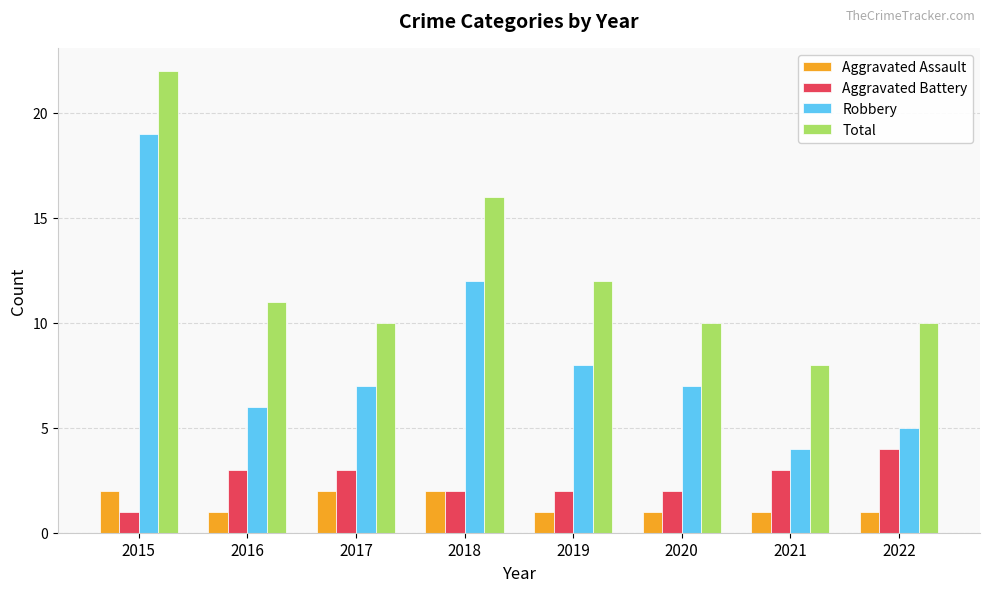

What is the total value across all series at 2021?

16